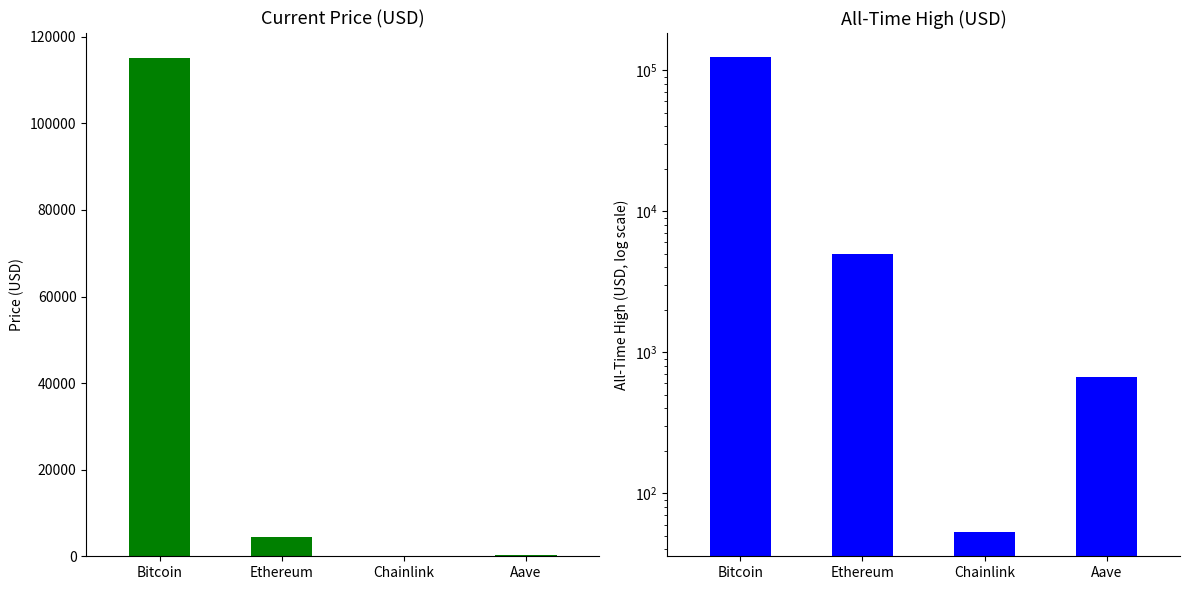

Reading left to right, transcribe all the data shown in this chart.

price: 115113.0	4521.4	23.5	297.3
allTimeHigh: 124128.0	4946.1	52.7	661.7